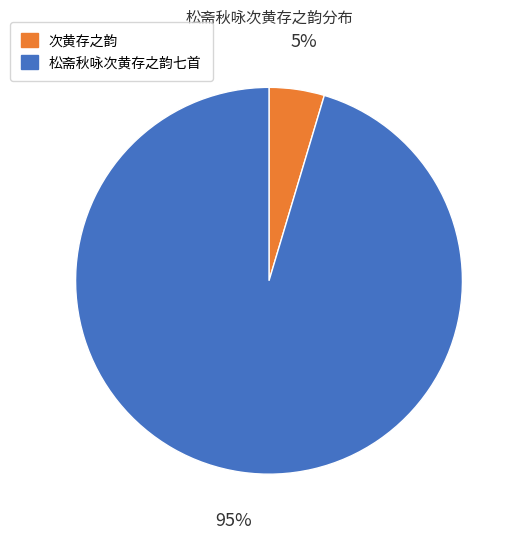

Combined, do 次黄存之韵 and 松斋秋咏次黄存之韵七首 account for over 50%?

Yes